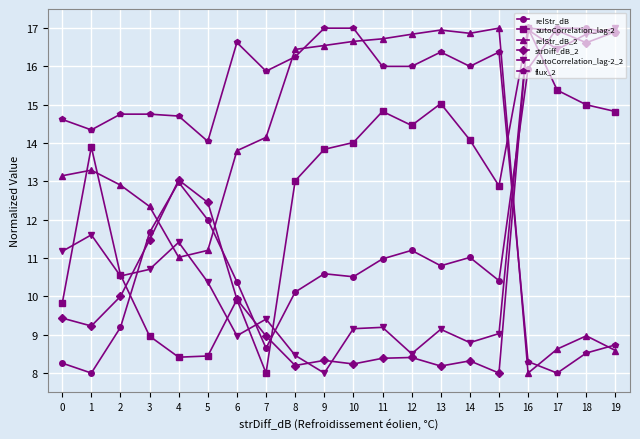

Is it true that autoCorrelation_lag-2_2 equals 16.4 at 17?

True